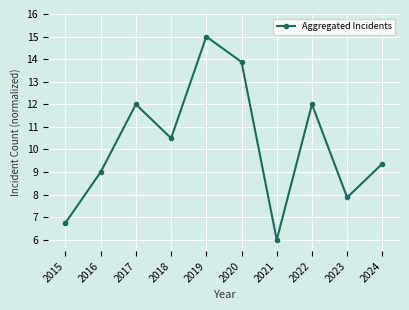

How many points are lower than both their immediate neighbors (excluding endpoints)?

3